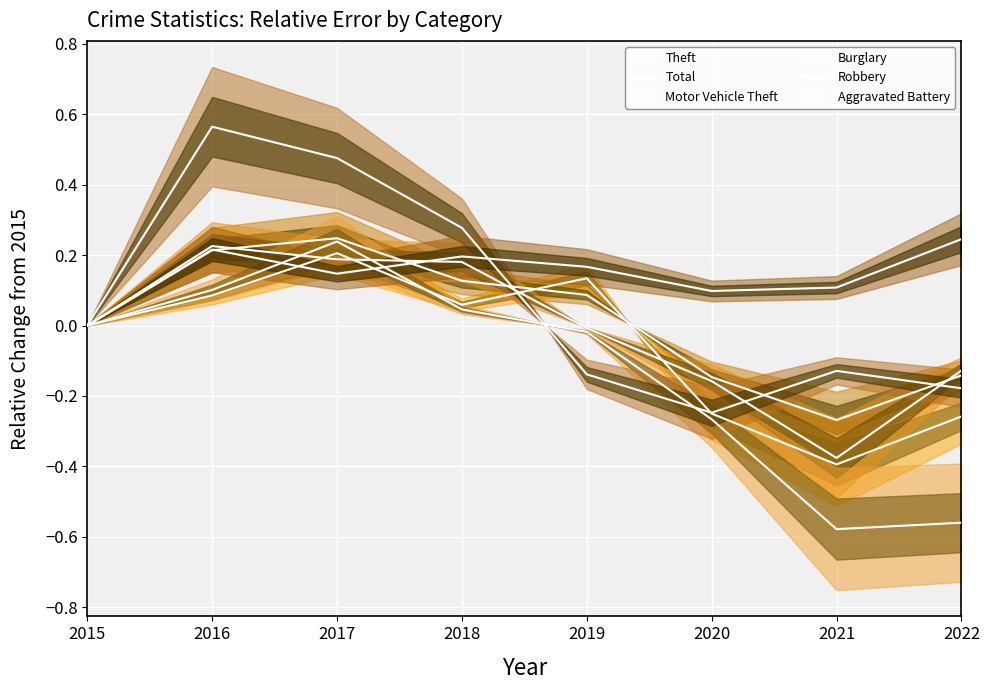

Is the value of Burglary at 2019 greater than the value of Total at 2019?

No